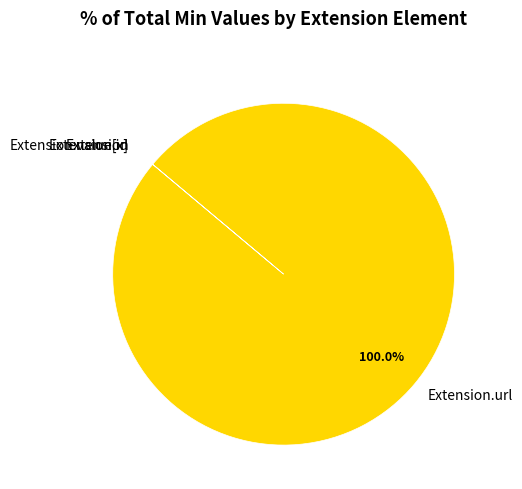

Is there any slice that represents more than half of the pie?

Yes